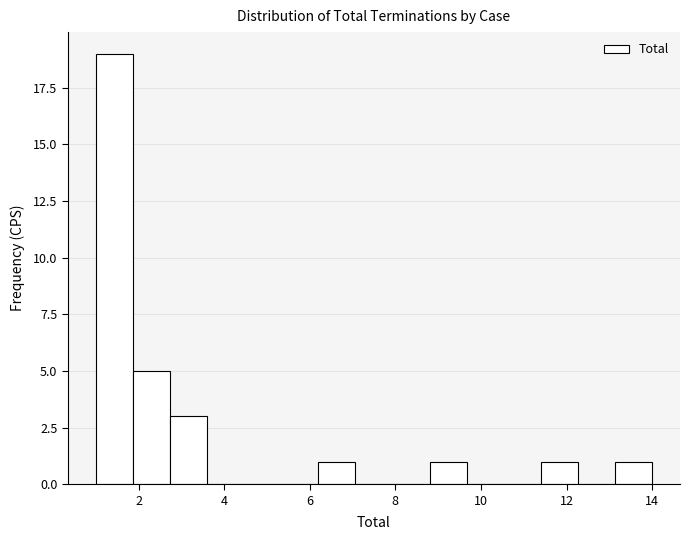

Reading left to right, list every bar in this chart as the range it spans on the x-axis followed by its height. Neither the bar edges nor the heights are printed on the chart, so give them approximately, as read against the axes.

1.0 to 1.8: 19
1.8 to 2.8: 5
2.8 to 3.6: 3
3.6 to 4.4: 0
4.4 to 5.4: 0
5.4 to 6.2: 0
6.2 to 7.0: 1
7.0 to 8.0: 0
8.0 to 8.8: 0
8.8 to 9.6: 1
9.6 to 10.6: 0
10.6 to 11.4: 0
11.4 to 12.2: 1
12.2 to 13.2: 0
13.2 to 14.0: 1